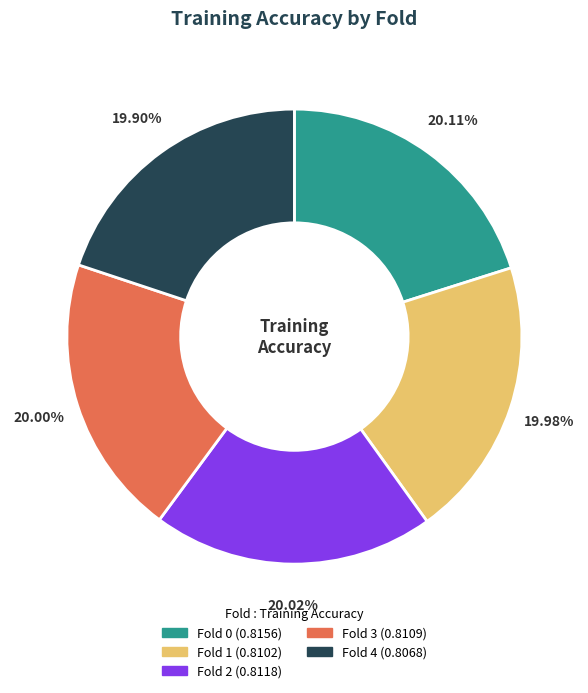

Is it true that Fold 2 is 20% of the pie?

True